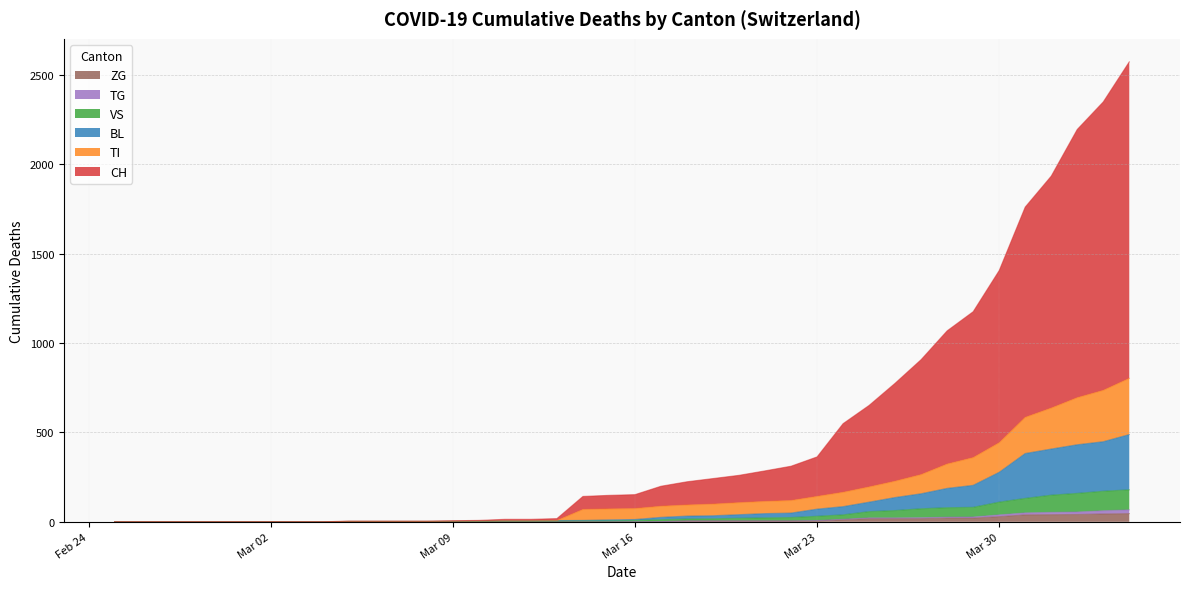

True or false: TG has more than 1 points higher than both neighbors.

False